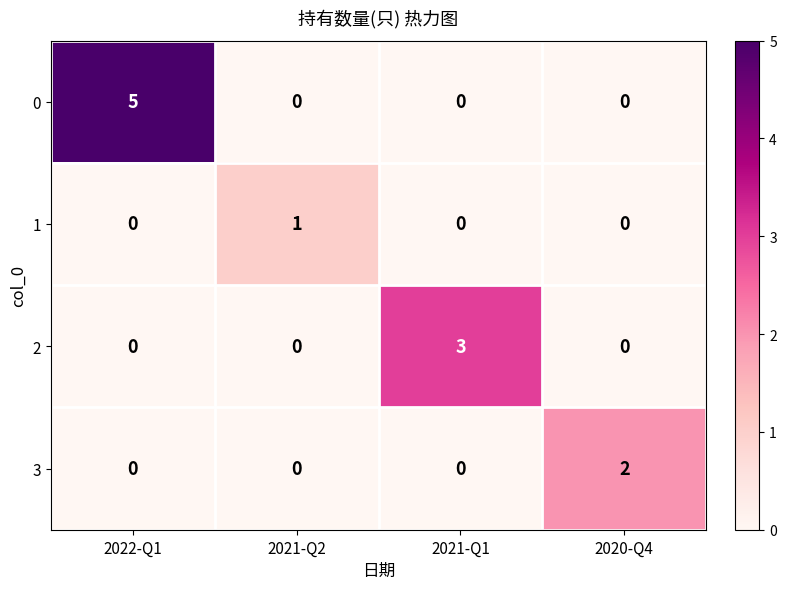

How many categories are shown in the chart?

4